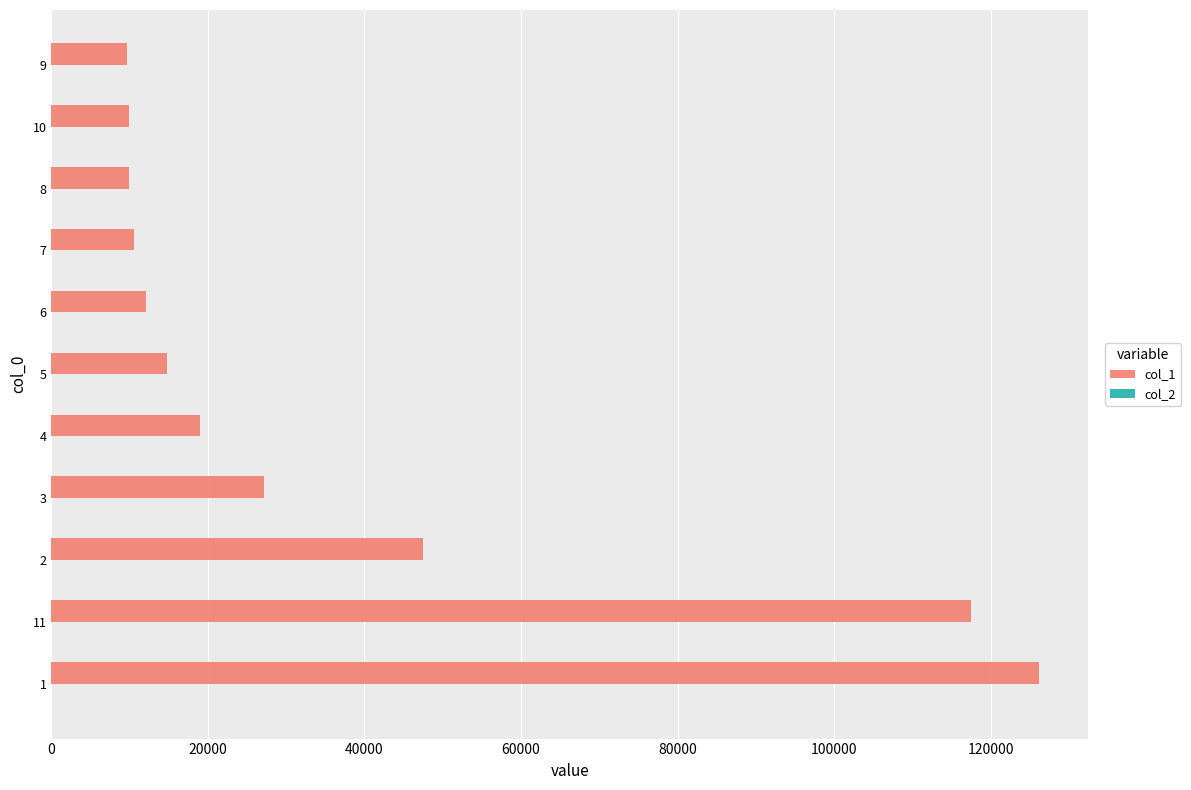

Which series has the largest total across all categories?

col_1